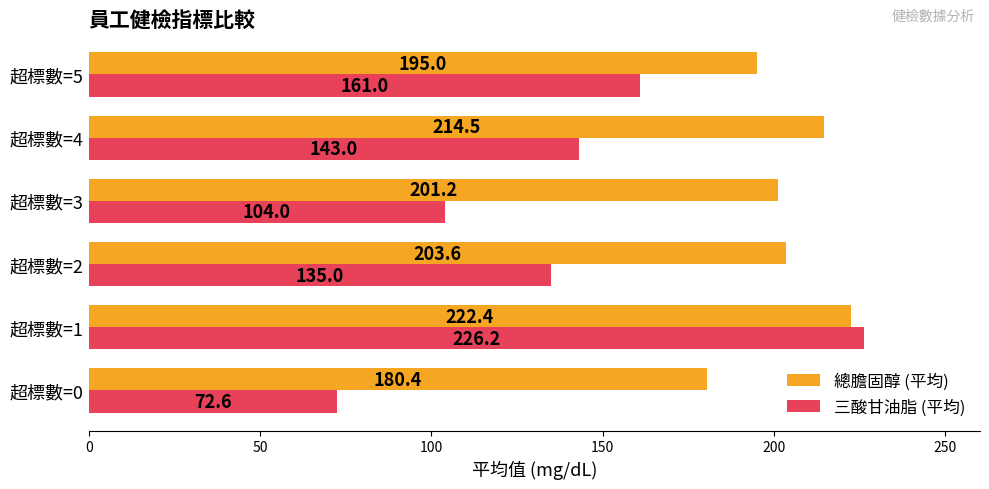

Which series has the largest range (max minus min)?

三酸甘油脂 (平均)